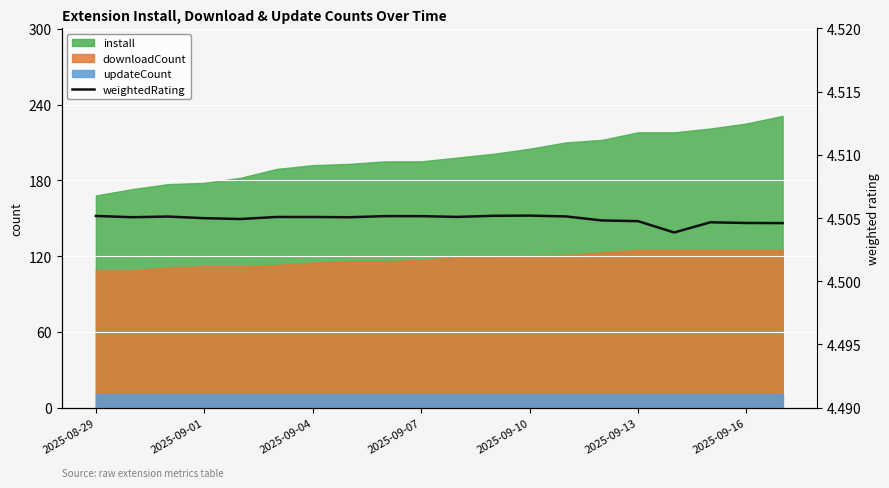

Reading left to right, extract all data points from this chart.

4.5	4.5	4.5	4.5	4.5	4.5	4.5	4.5	4.5	4.5	4.5	4.5	4.5	4.5	4.5	4.5	4.5	4.5	4.5	4.5